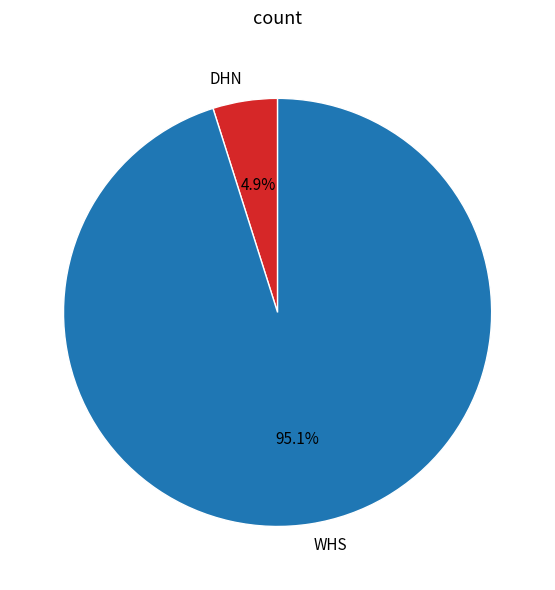

How much of the chart is everything except DHN?

95.1%